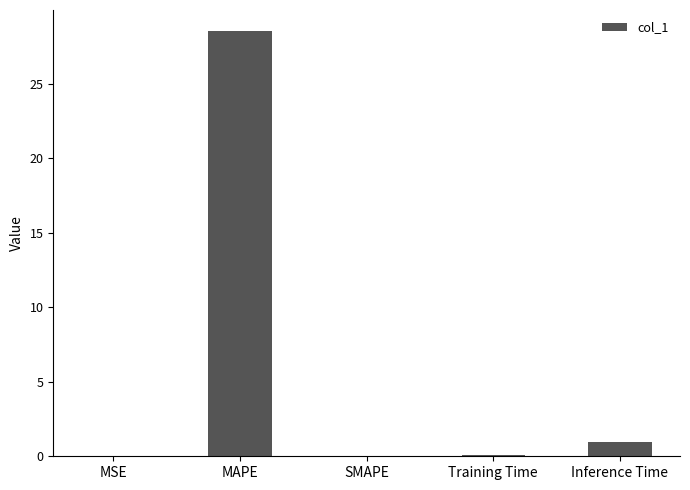

Which category has the highest value across all series?

MAPE